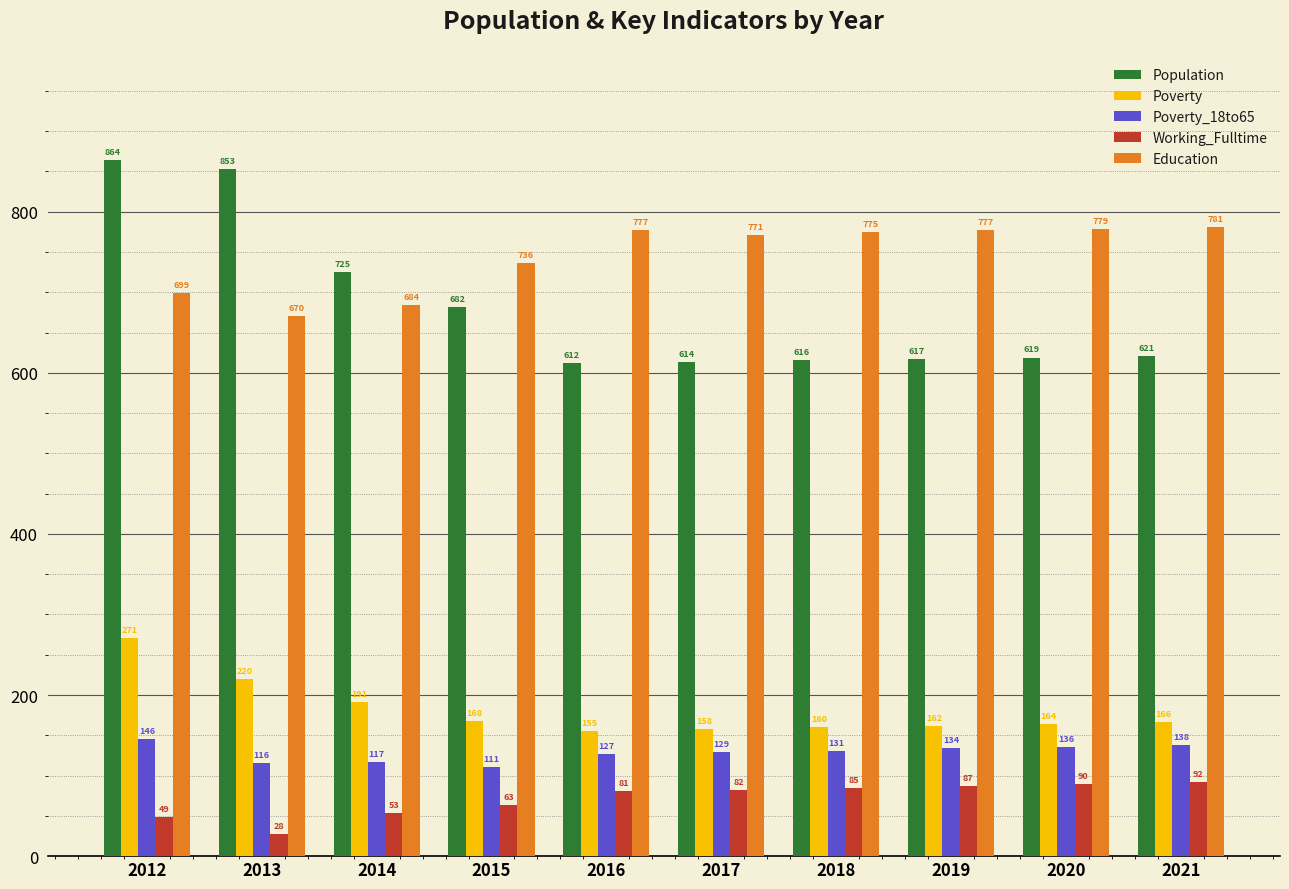

Where is Poverty_18to65 nearest to the value 128?

2016